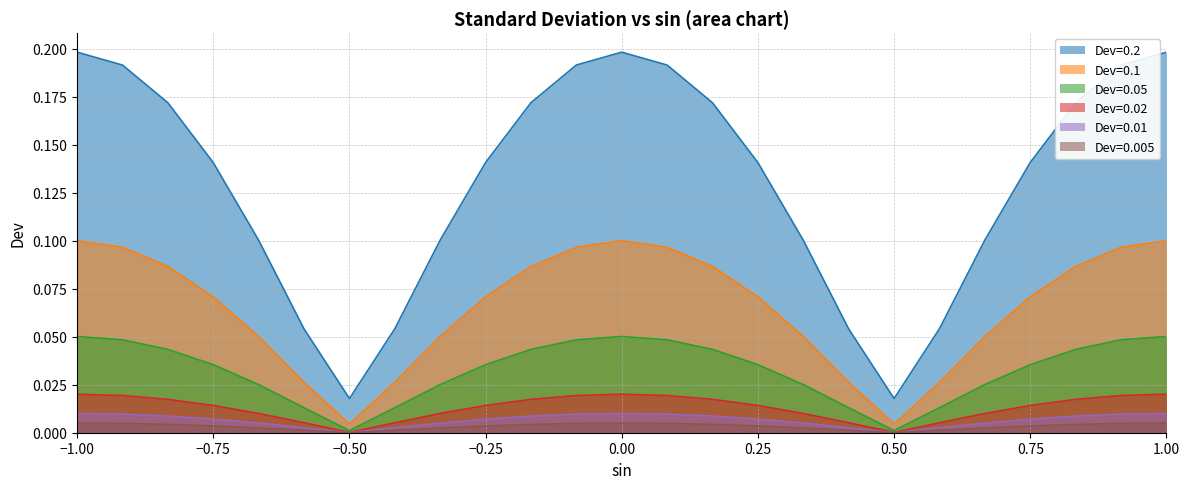

What is the label of the 20th point from the left?

0.583333